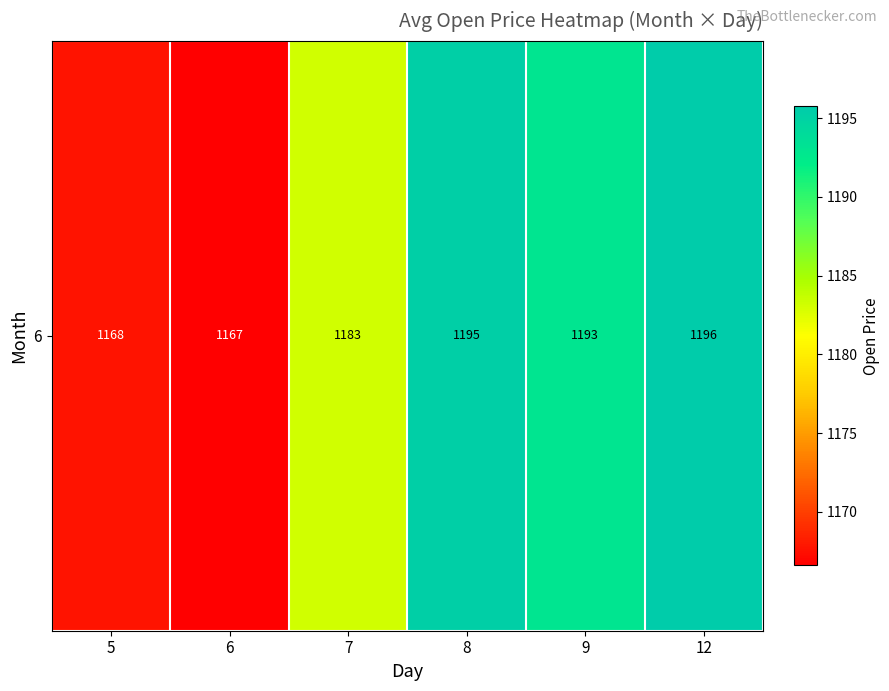

What value does the data have at 12?

1195.8